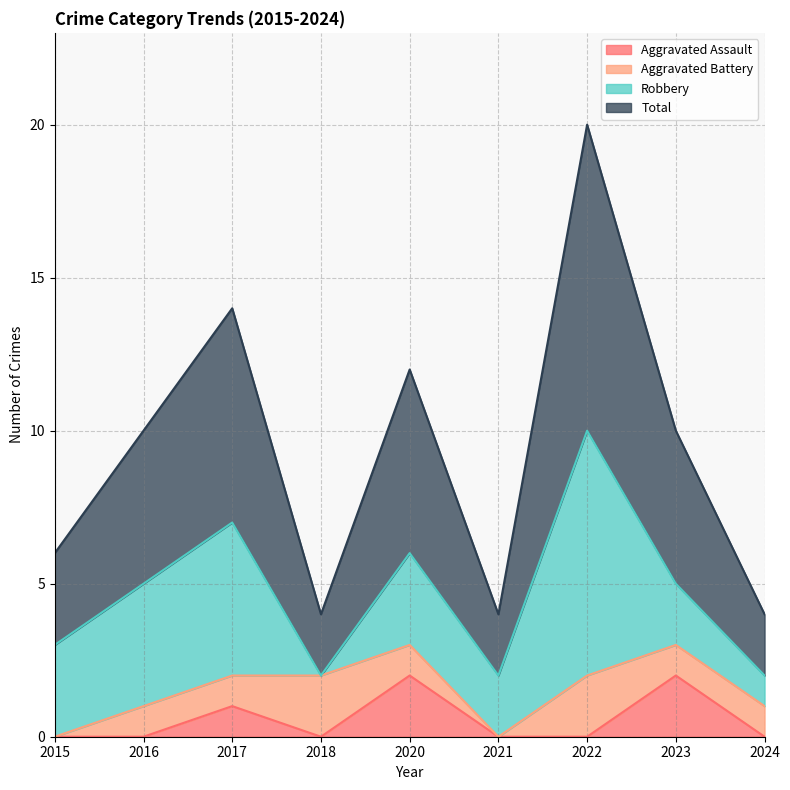

Where is the first local minimum for Aggravated Assault?

2018